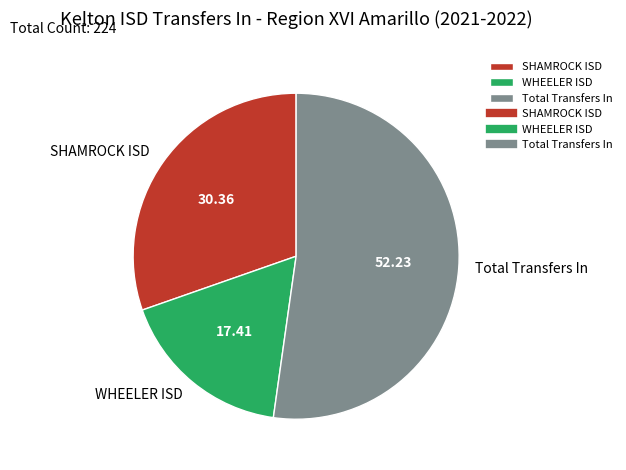

Which slice is the largest?

Total Transfers In